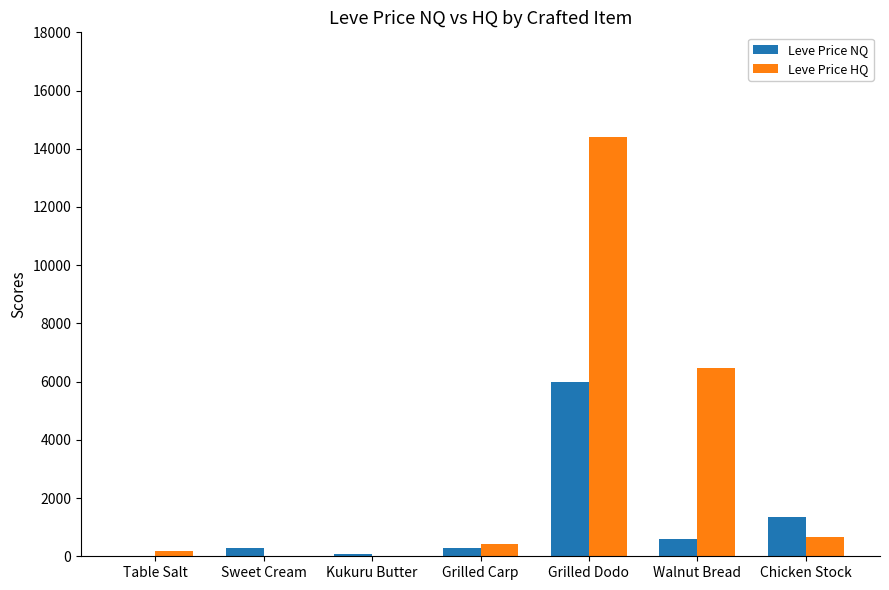

The value of Leve Price HQ at Chicken Stock is 674.4. True or false?

True